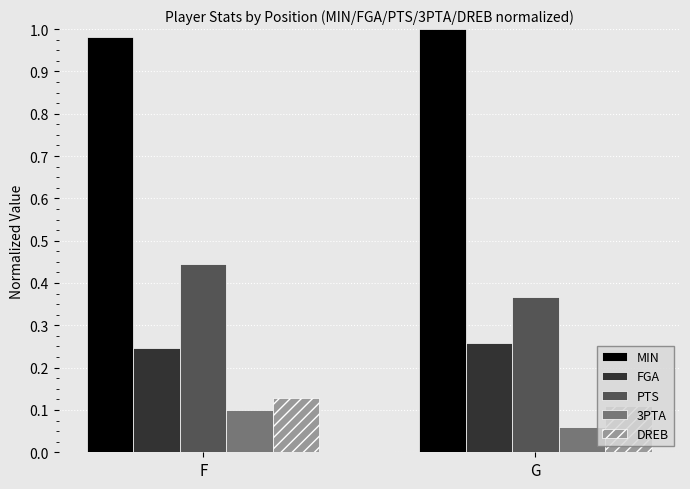

How many data points does each series have?

2